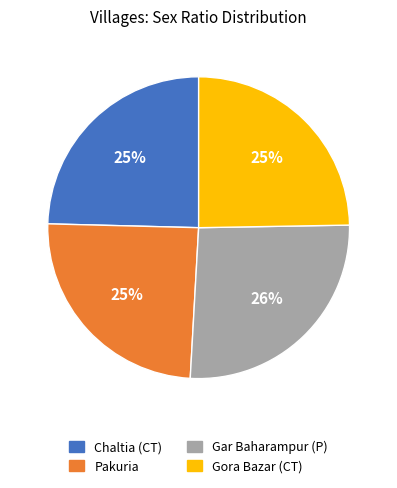

Approximately how many times larger is the value at Chaltia (CT) compared to Pakuria?

1.0